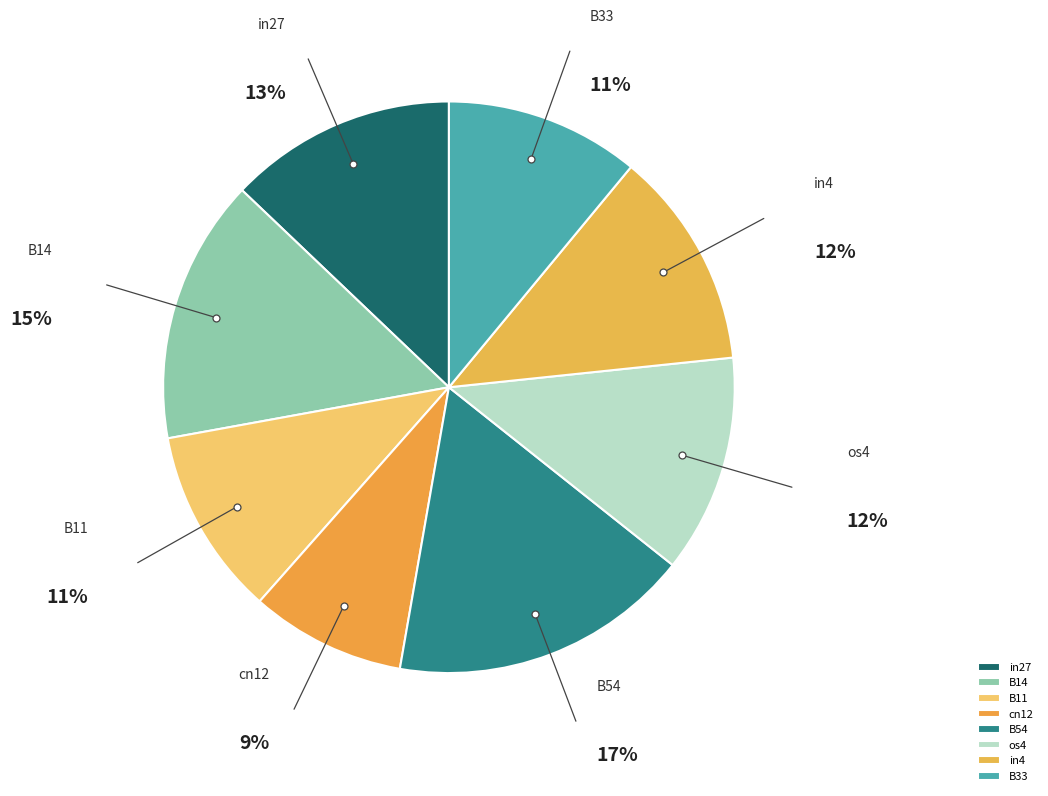

Does os4 account for over 50% of the chart?

No